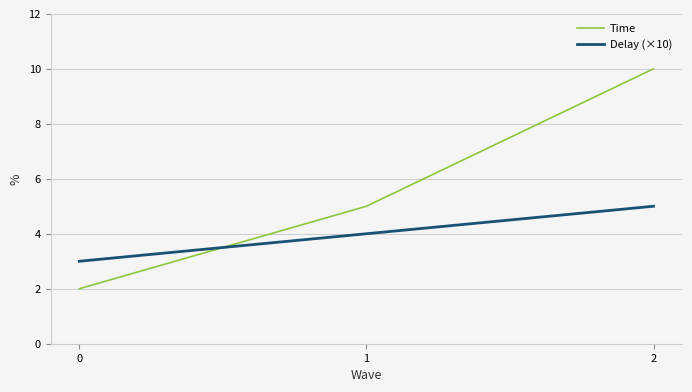

Where is Time nearest to the value 6?

1